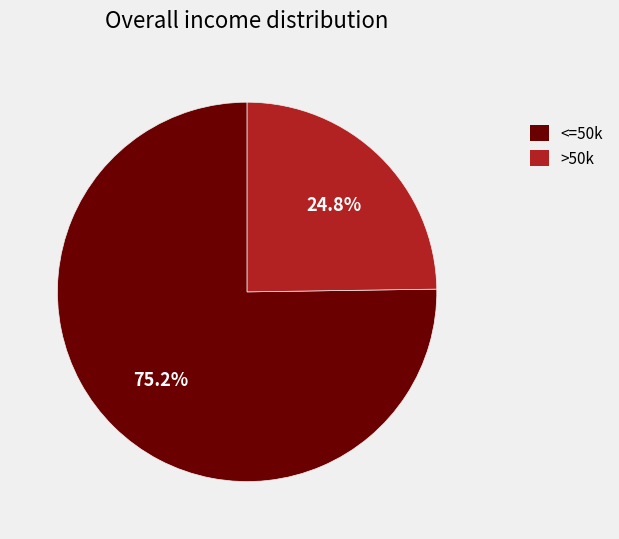

Is there any slice that represents more than half of the pie?

Yes